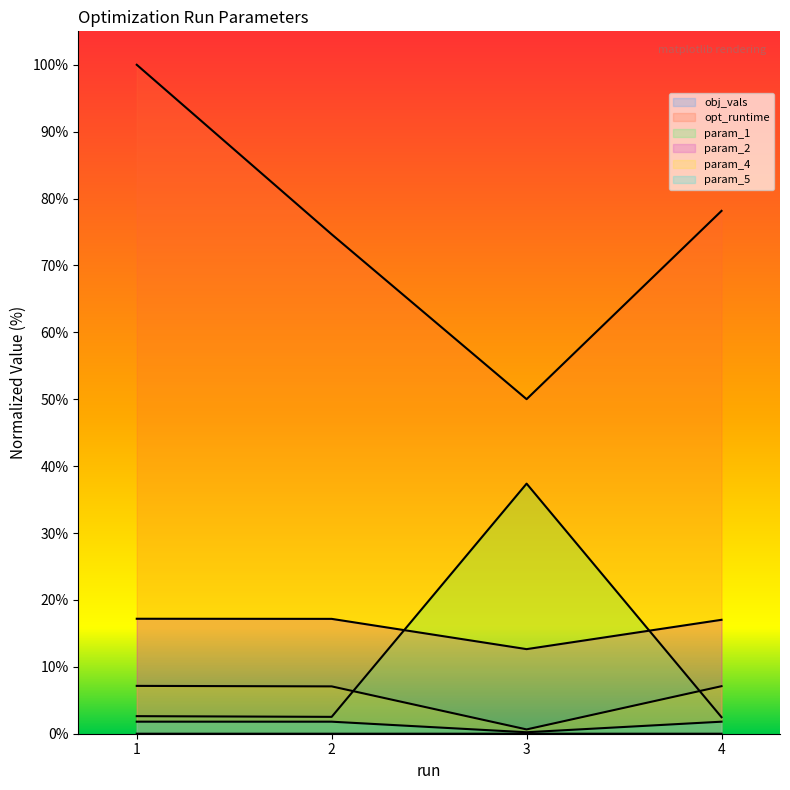

At which category does obj_vals reach its first local valley?

2